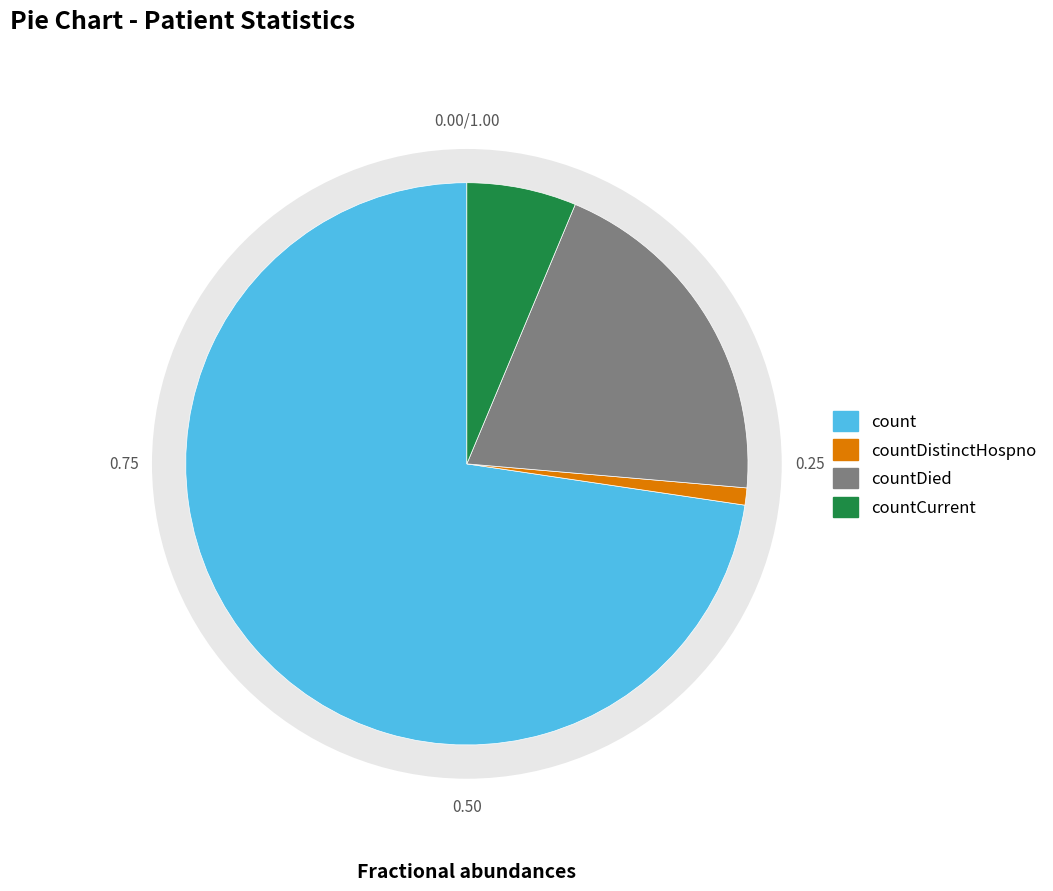

To the nearest percent, what is the average slice percentage?

25%